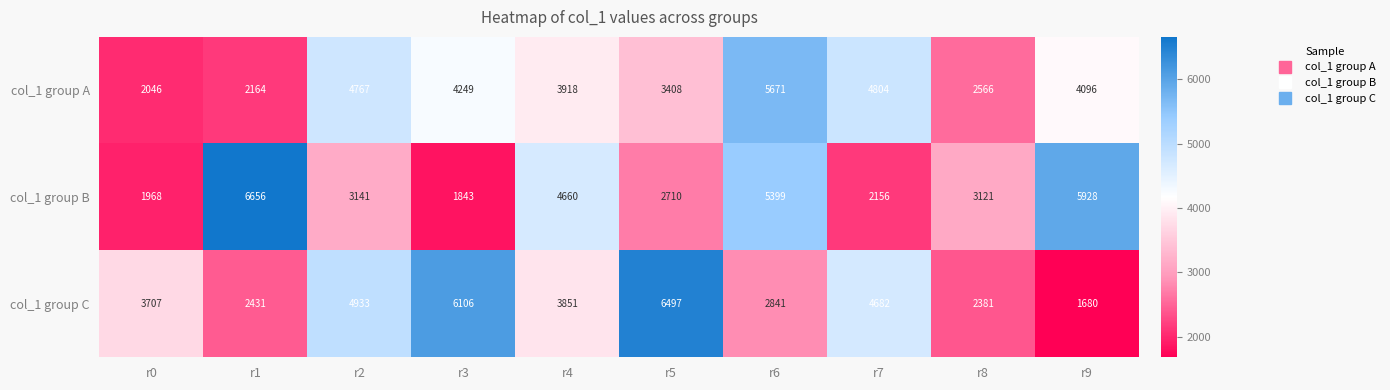

At how many categories does at least one series exceed 5112?

5